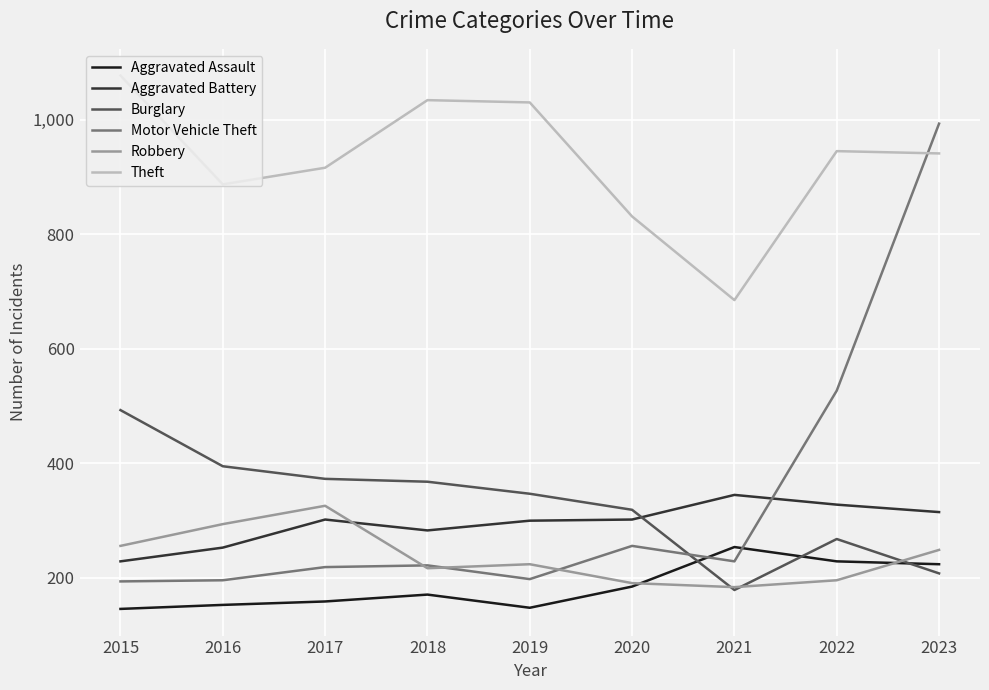

Between 2018 and 2023, which series saw the biggest shift?

Motor Vehicle Theft